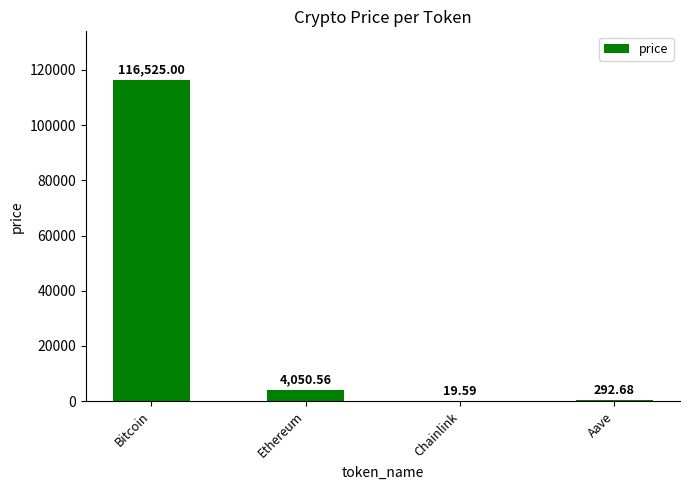

How many categories are shown in the chart?

4